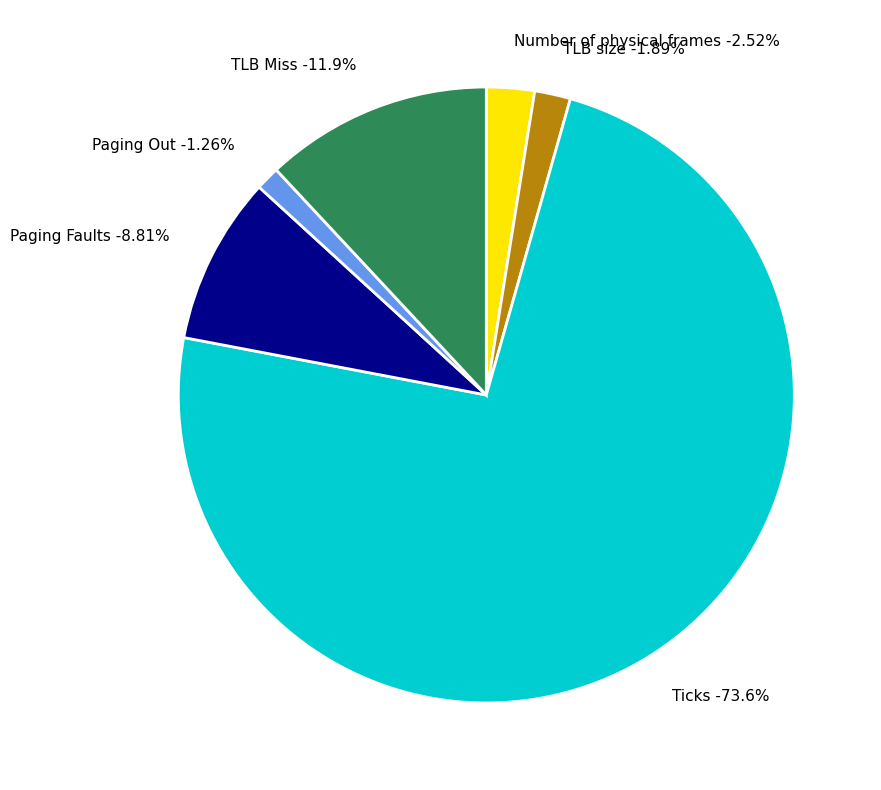

Approximately how many times larger is the value at TLB Miss compared to Number of physical frames?

4.8